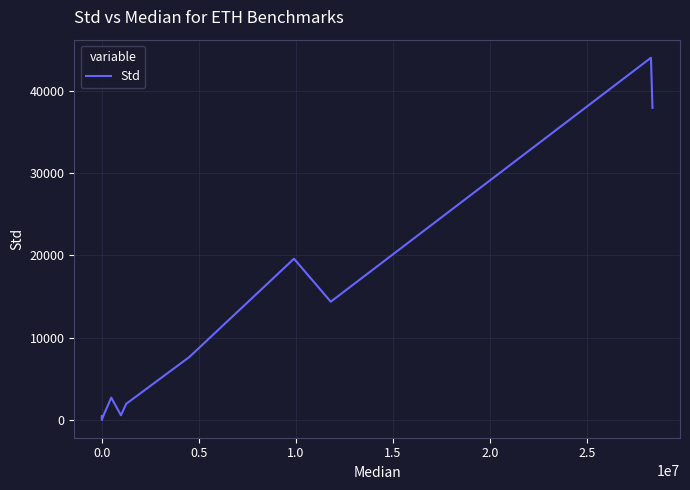

What is the minimum value shown in the chart?

3.0